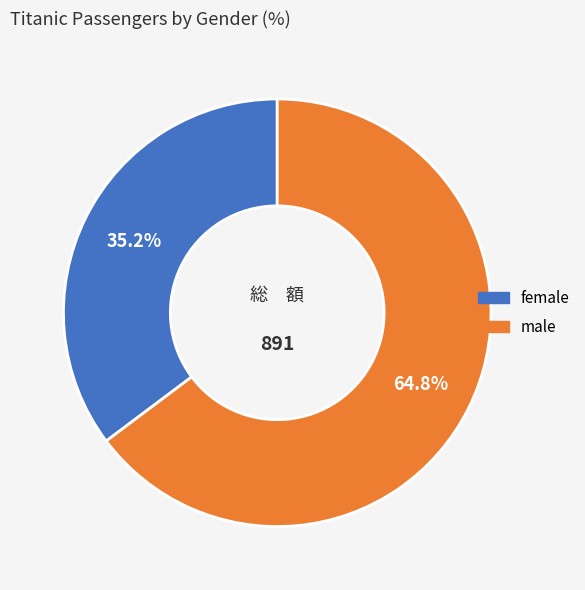

The female slice represents 24% of the pie. True or false?

False